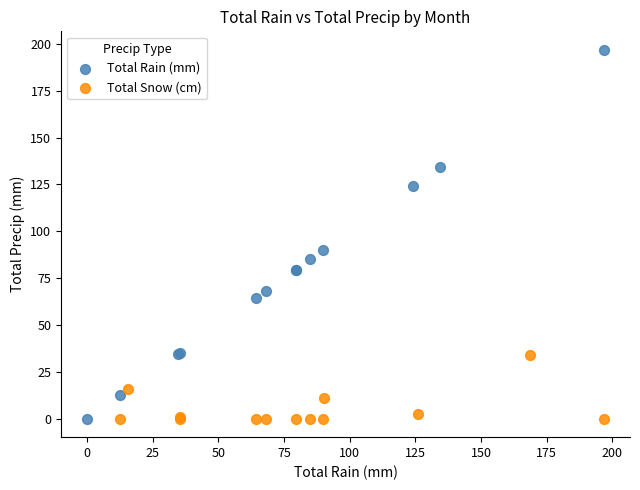

Which series contains the highest Y value?

Total Rain (mm)